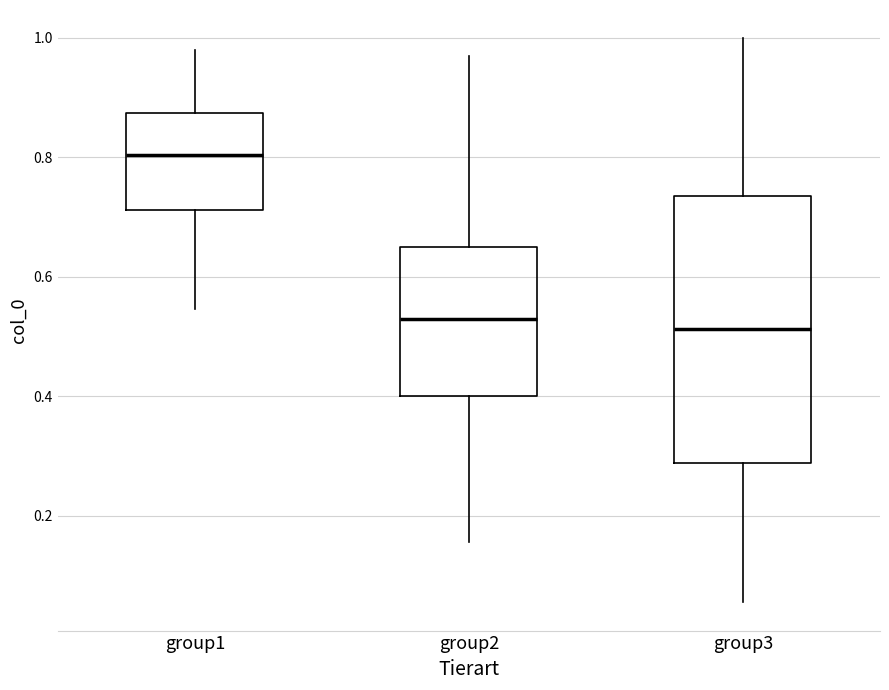

Where does the median line of the box for group1 sit on the y-axis? The values are not printed on the chart, so give them approximately, as read against the axis.

0.80